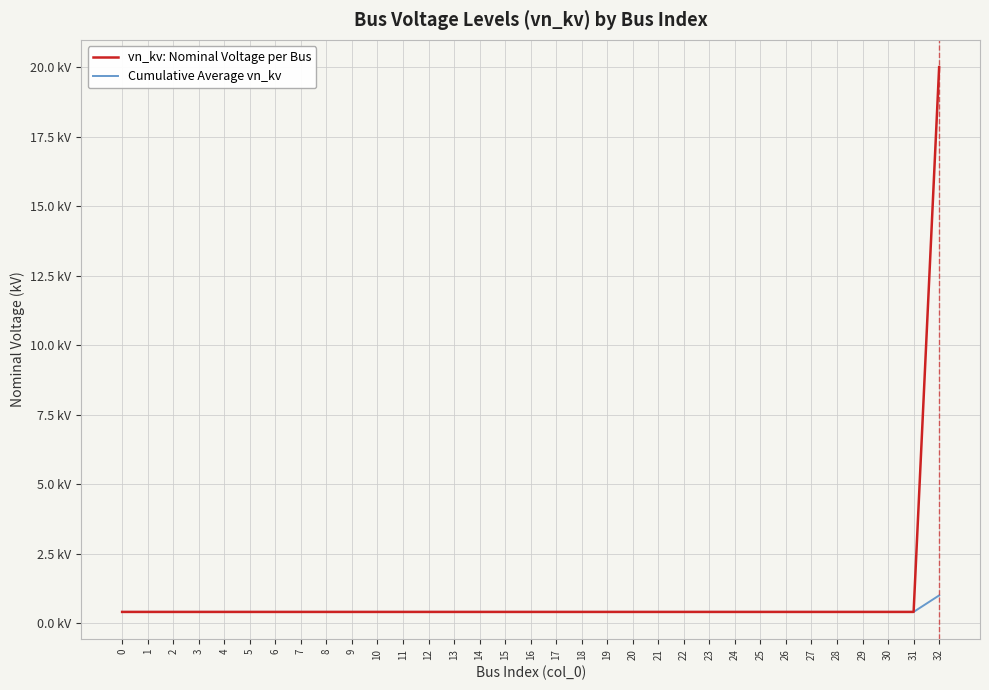

What are all the series names shown in the legend?

vn_kv: Nominal Voltage per Bus, Cumulative Average vn_kv